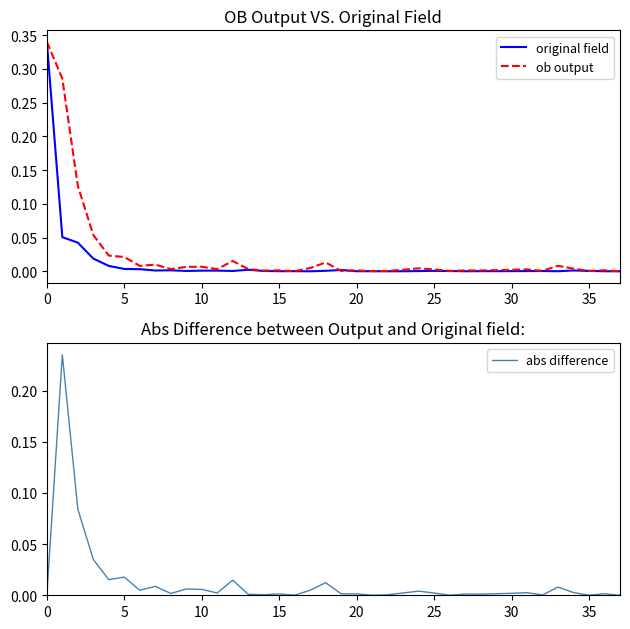

Is this an area chart (filled region under the line)?

No